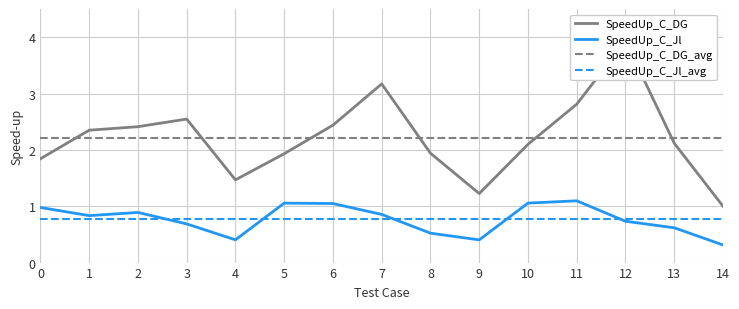

True or false: SpeedUp_C_DG and SpeedUp_C_Jl_avg cross at least once.

False